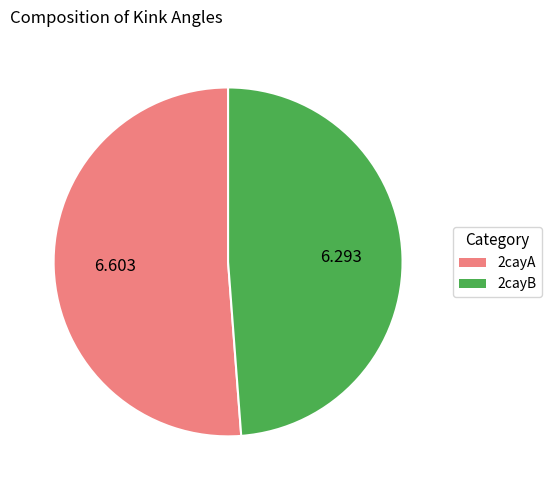

How many segments does this pie chart have?

2